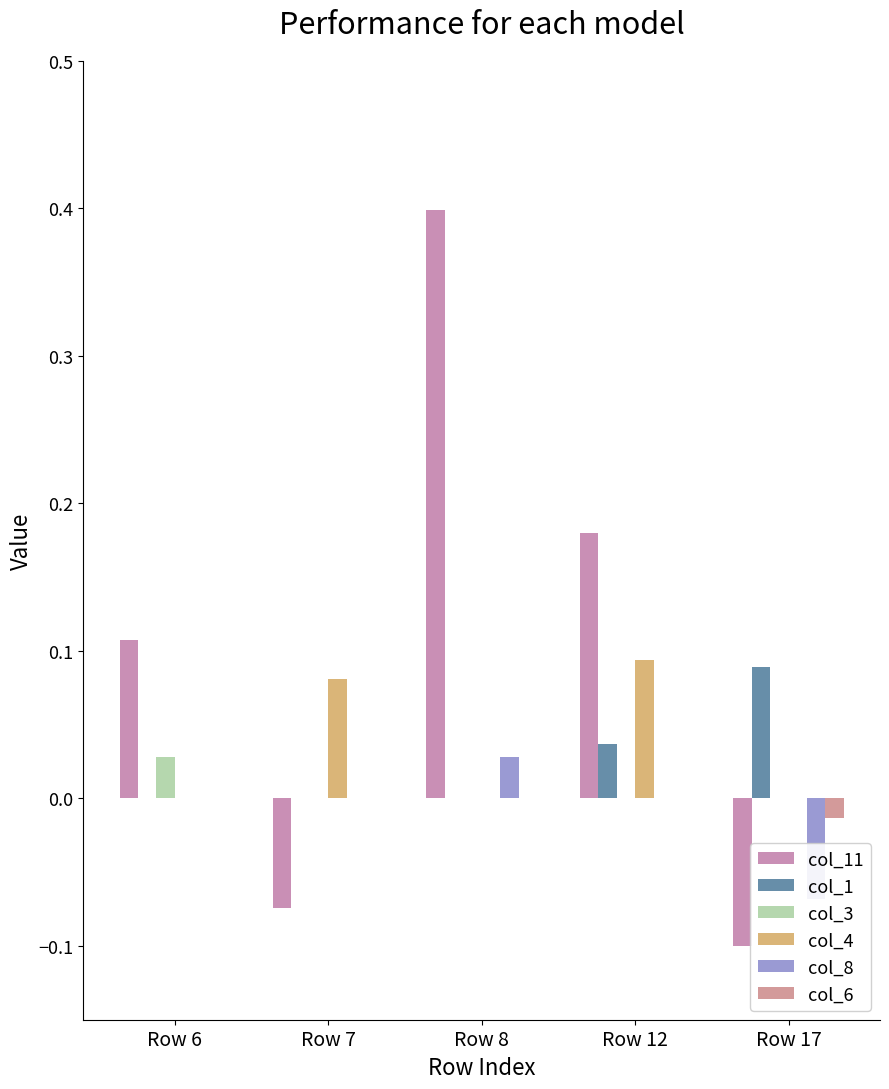

What is the spread (max minus min) of values at Row 7?

0.2